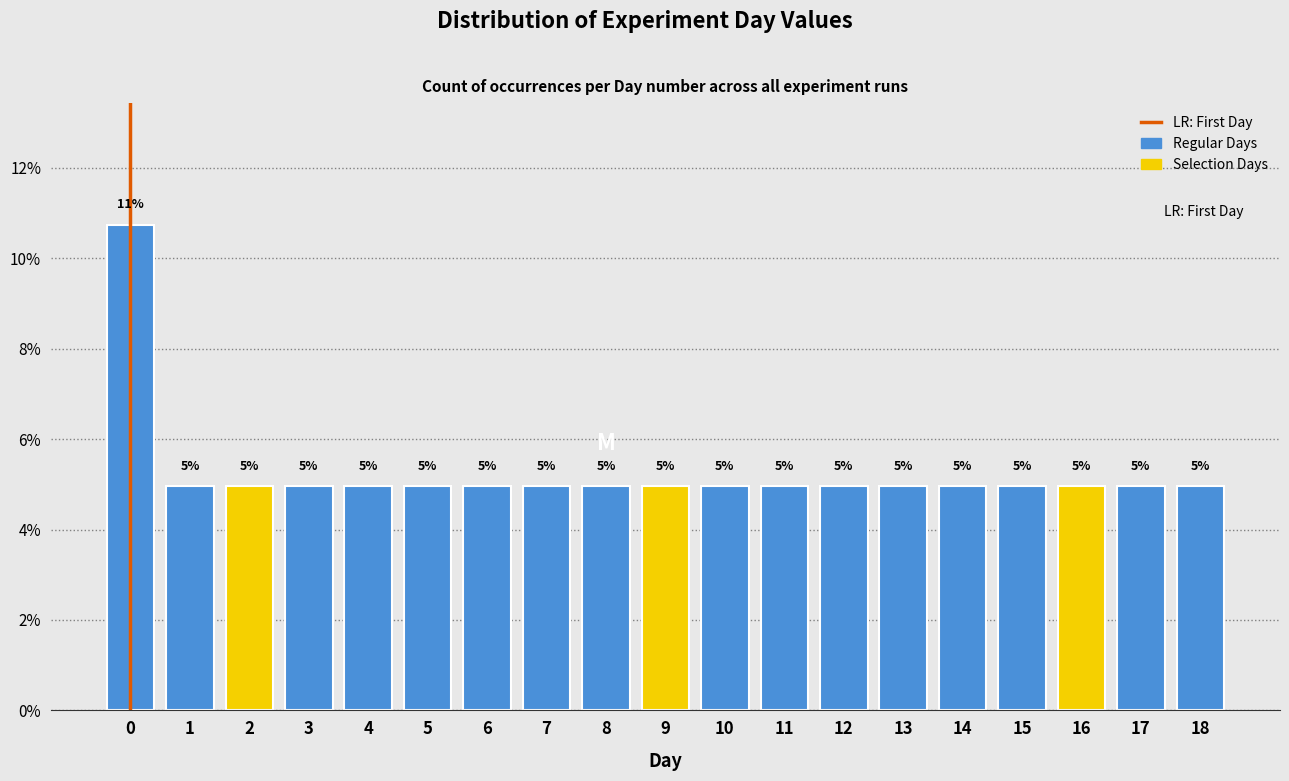

The chart shows a value of 5.0 at 14. True or false?

True